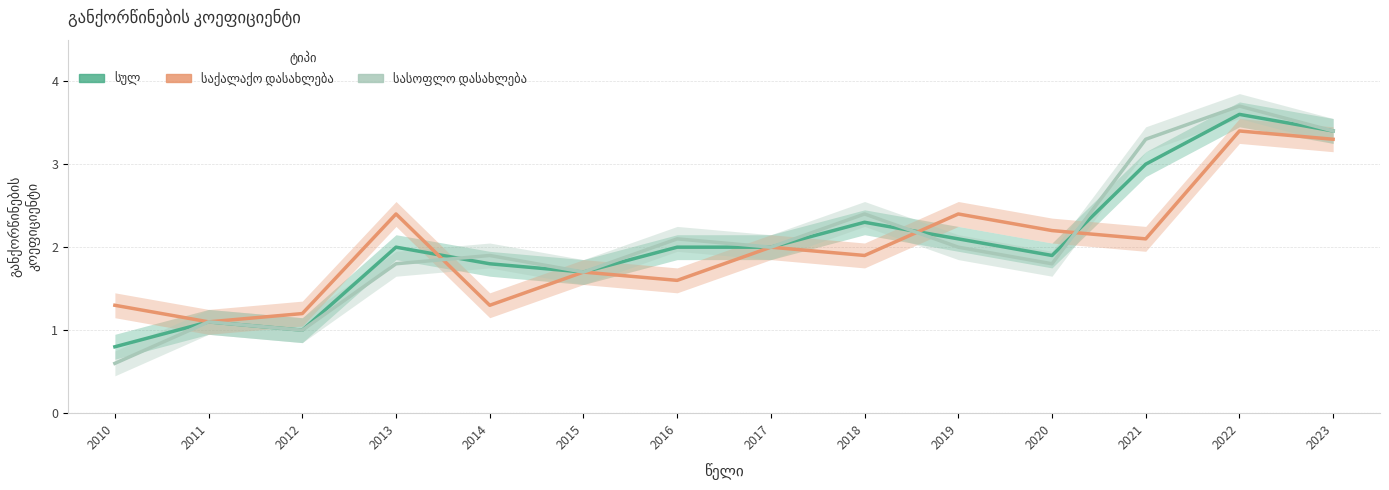

At which category does the chart reach its peak across all series?

2022